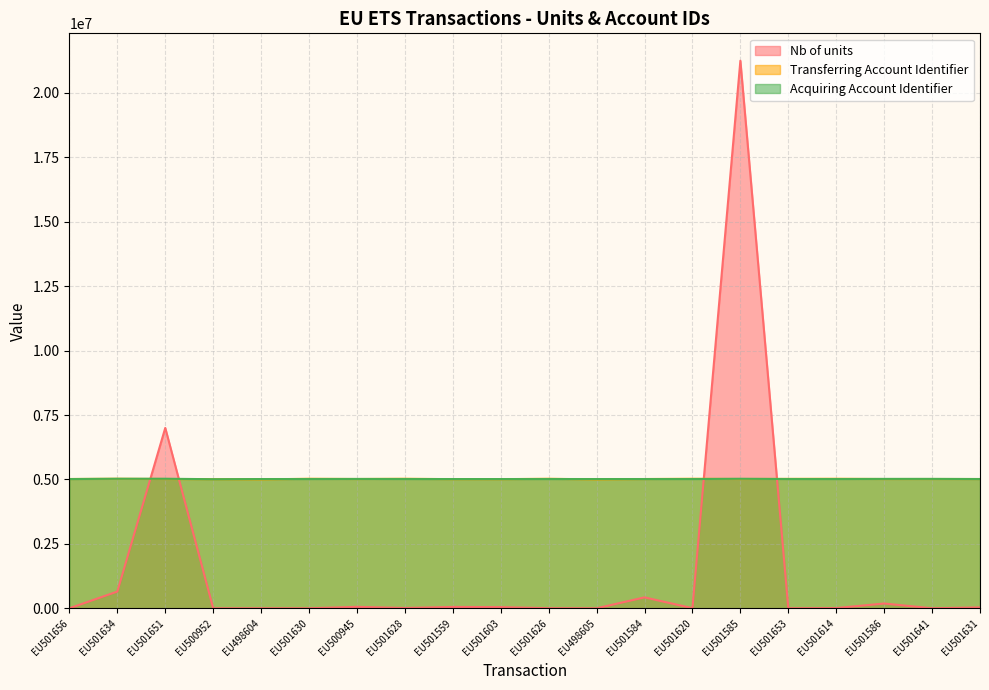

What is the sum of all Transferring Account Identifier values?

100359719